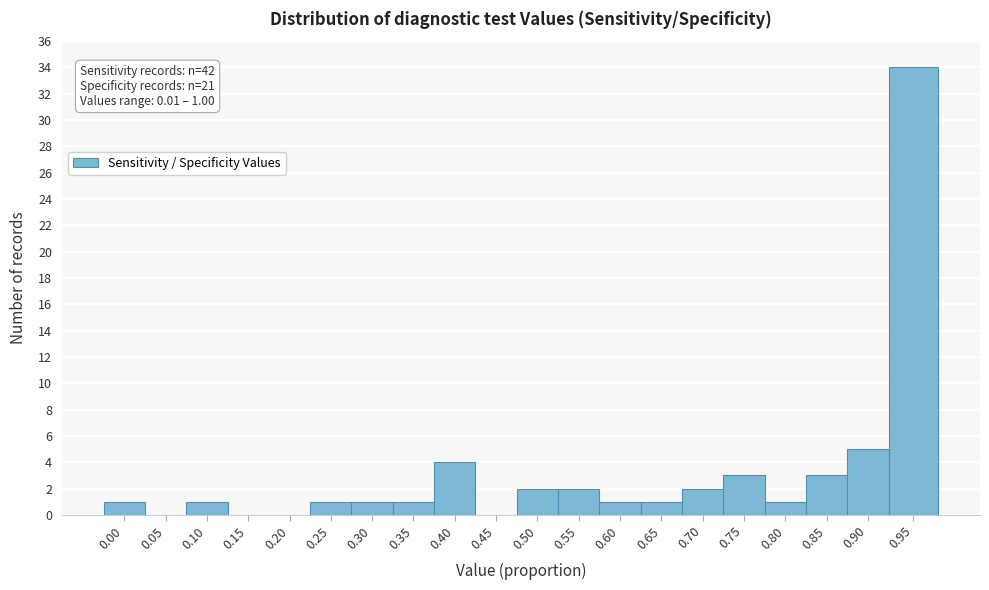

Reading left to right, transcribe all the data shown in this chart.

0.00=1	0.05=0	0.10=1	0.15=0	0.20=0	0.25=1	0.30=1	0.35=1	0.40=4	0.45=0	0.50=2	0.55=2	0.60=1	0.65=1	0.70=2	0.75=3	0.80=1	0.85=3	0.90=5	0.95=34